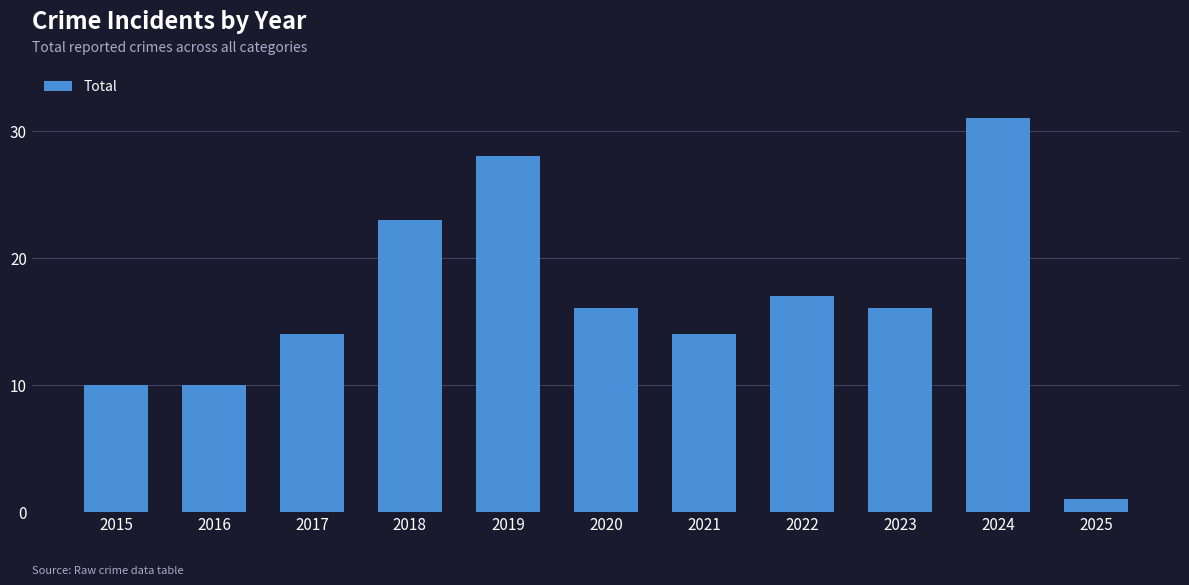

What is the change in value from 2017 to 2025?

-13